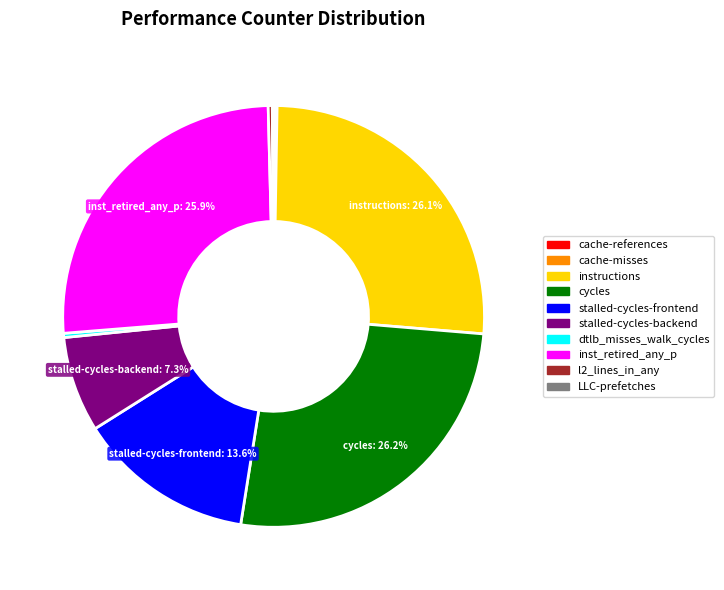

Does any single category account for the majority?

No